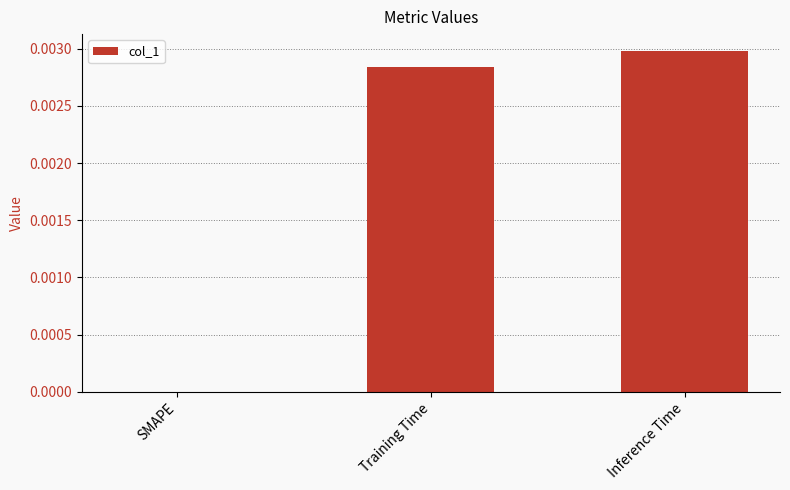

Are the bars grouped side by side (vs. stacked)?

No